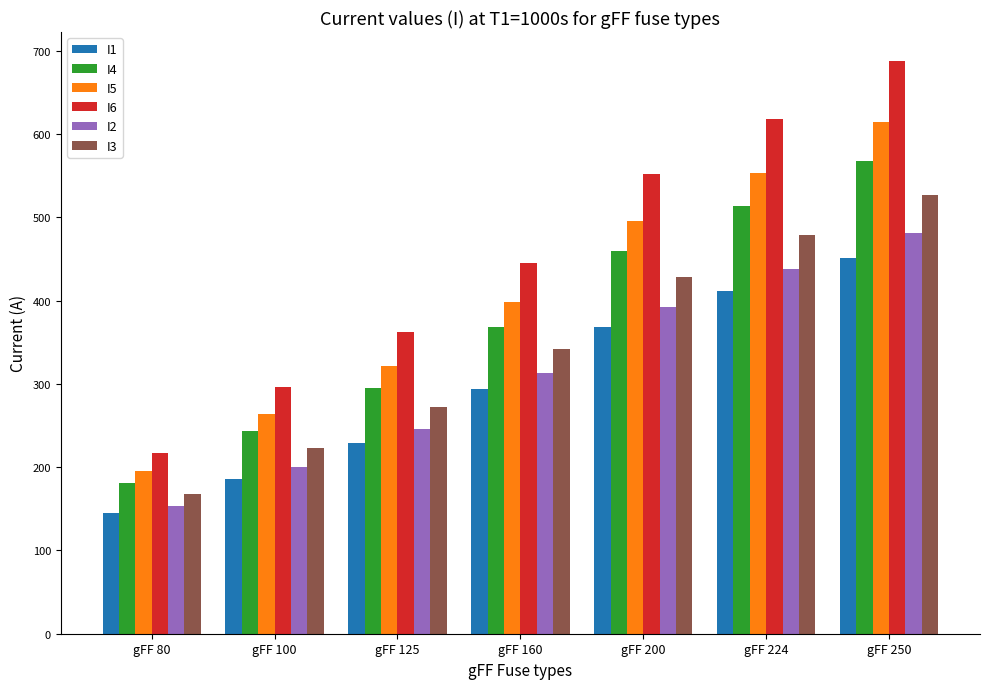

The value of I4 at gFF 160 is 368.2. True or false?

True